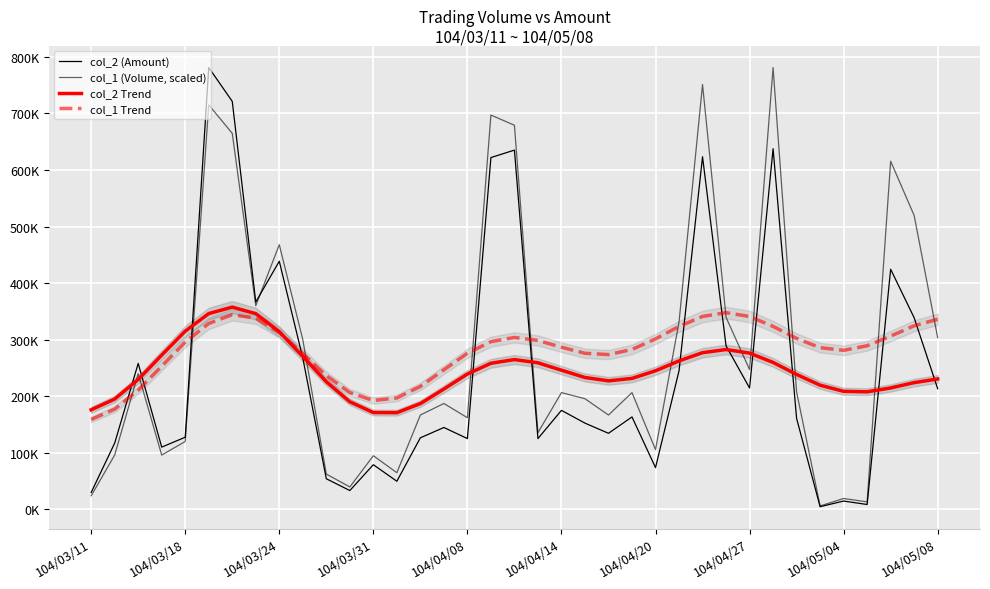

Which has a higher value, 14 or 16?

14